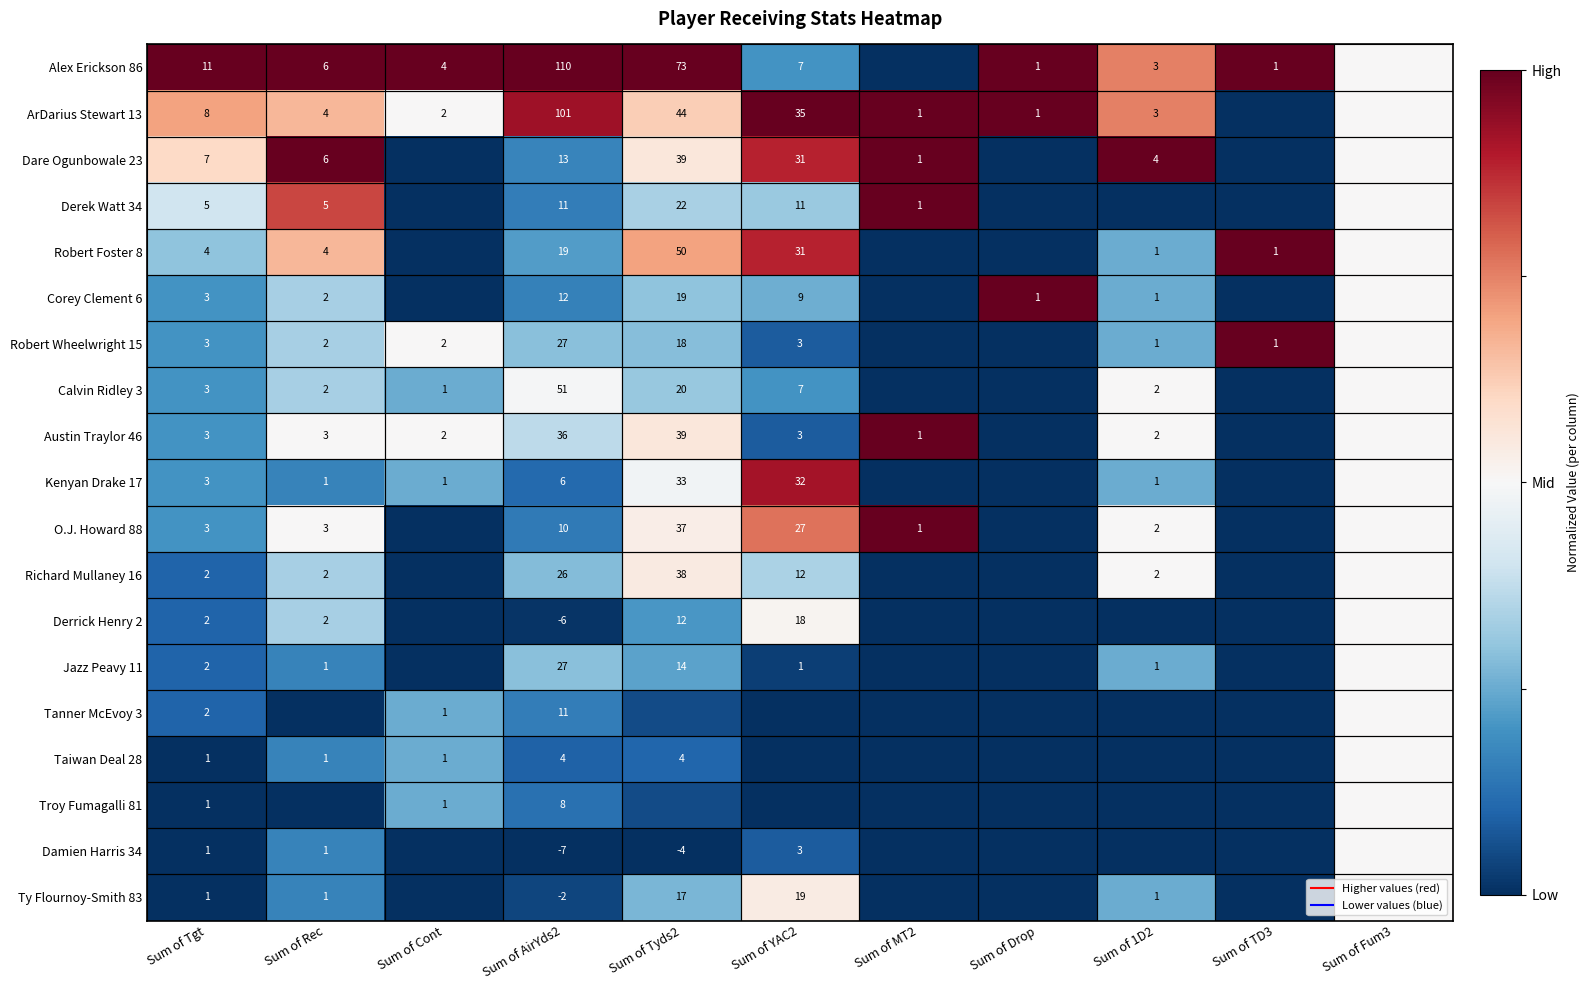

How many categories are shown in the chart?

11